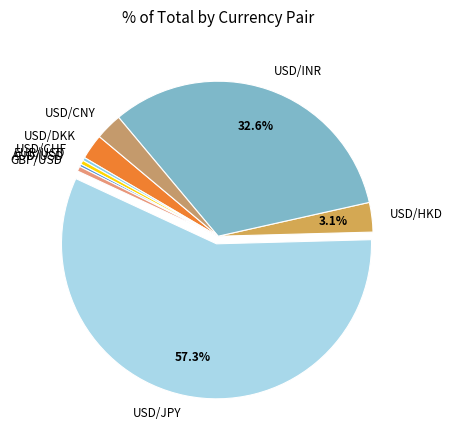

What is the largest slice in the pie chart?

USD/JPY